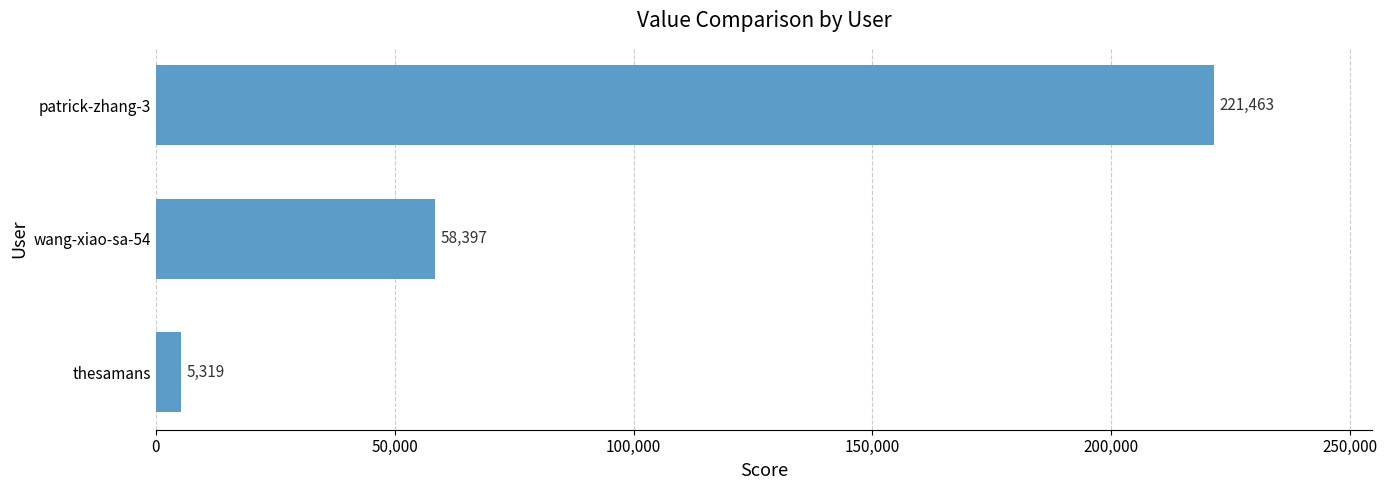

How many values are between 5319 and 221463?

3